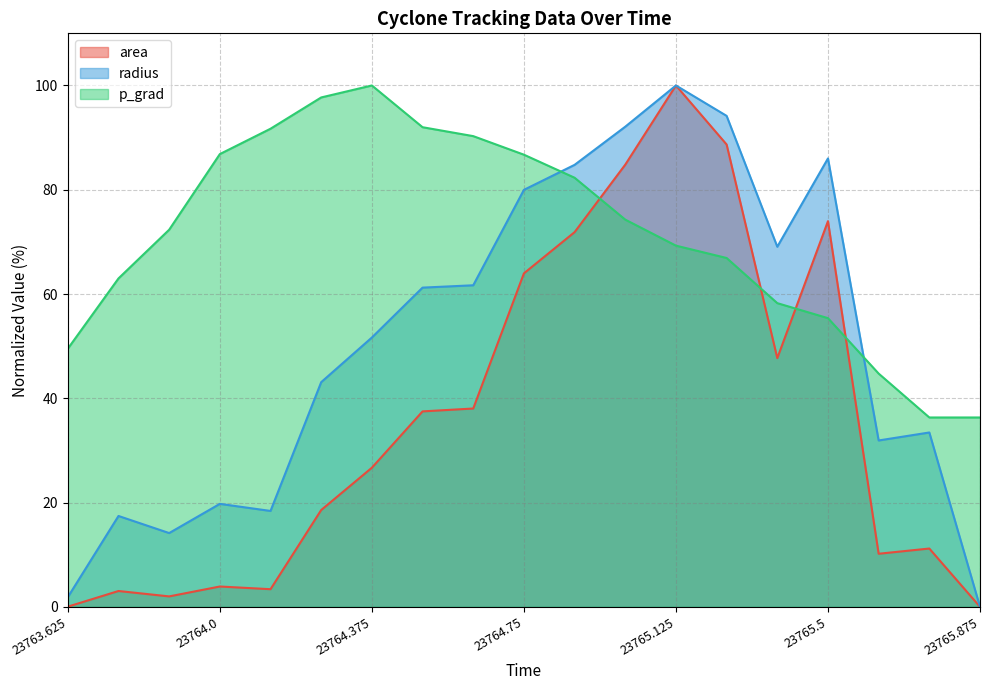

How many lines are shown in the chart?

3